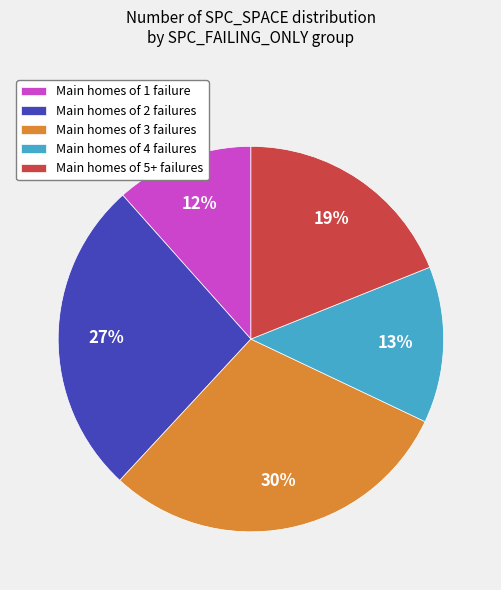

How many segments does this pie chart have?

5